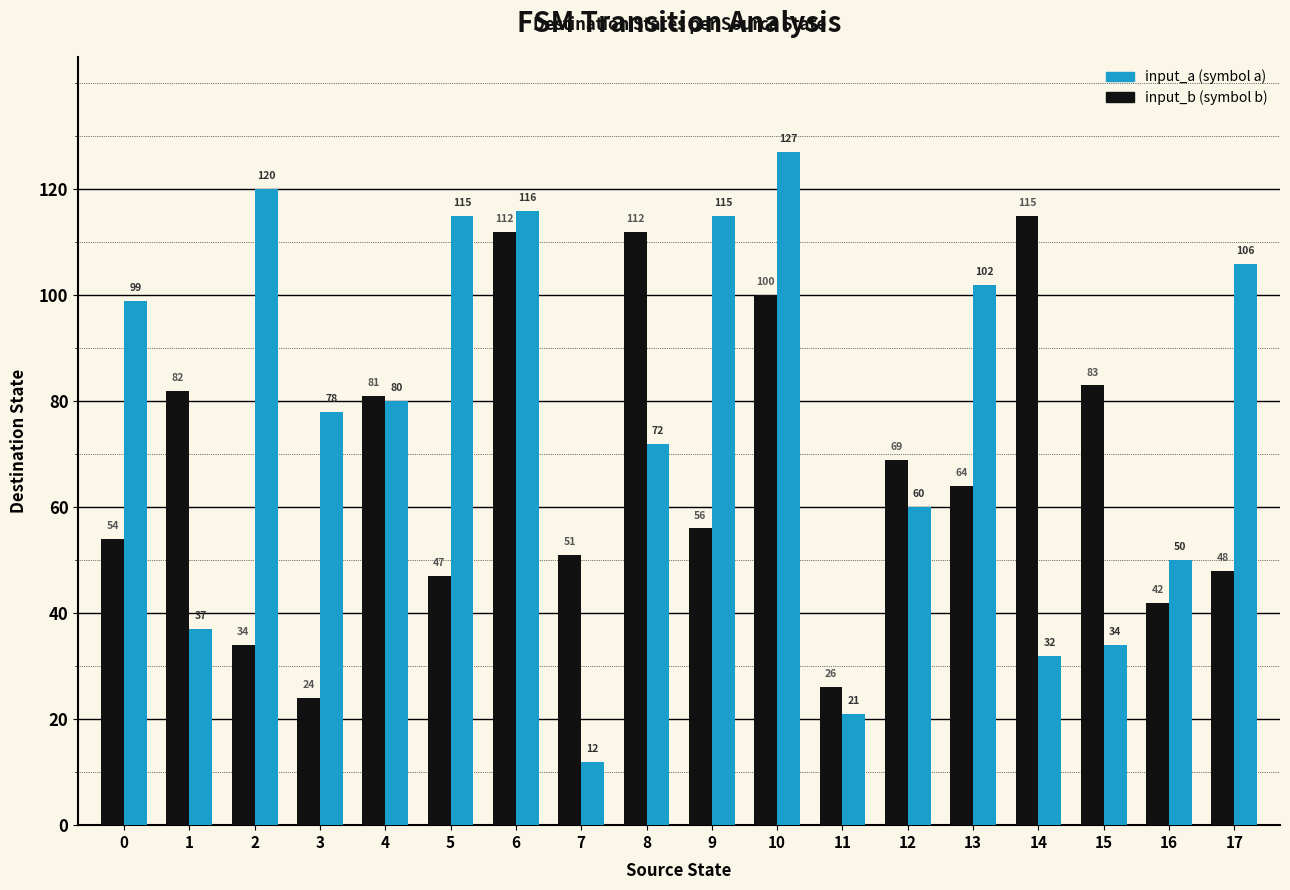

What is the value of the input_a (symbol a) bar at the 8th from the left?

12